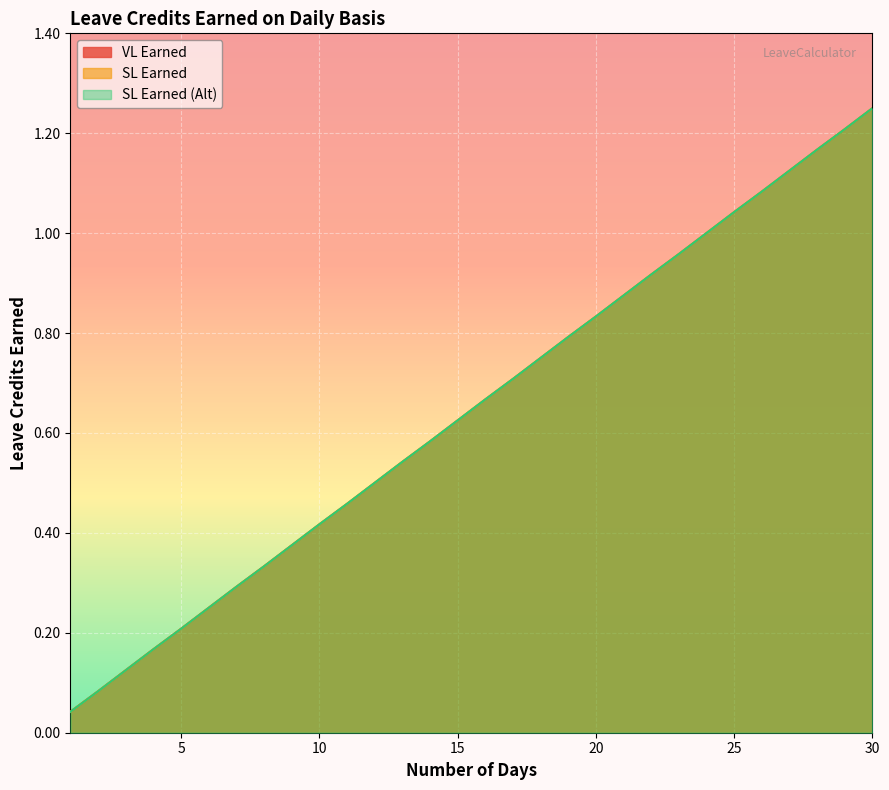

True or false: SL Earned and SL Earned (Alt) intersect in this chart.

False